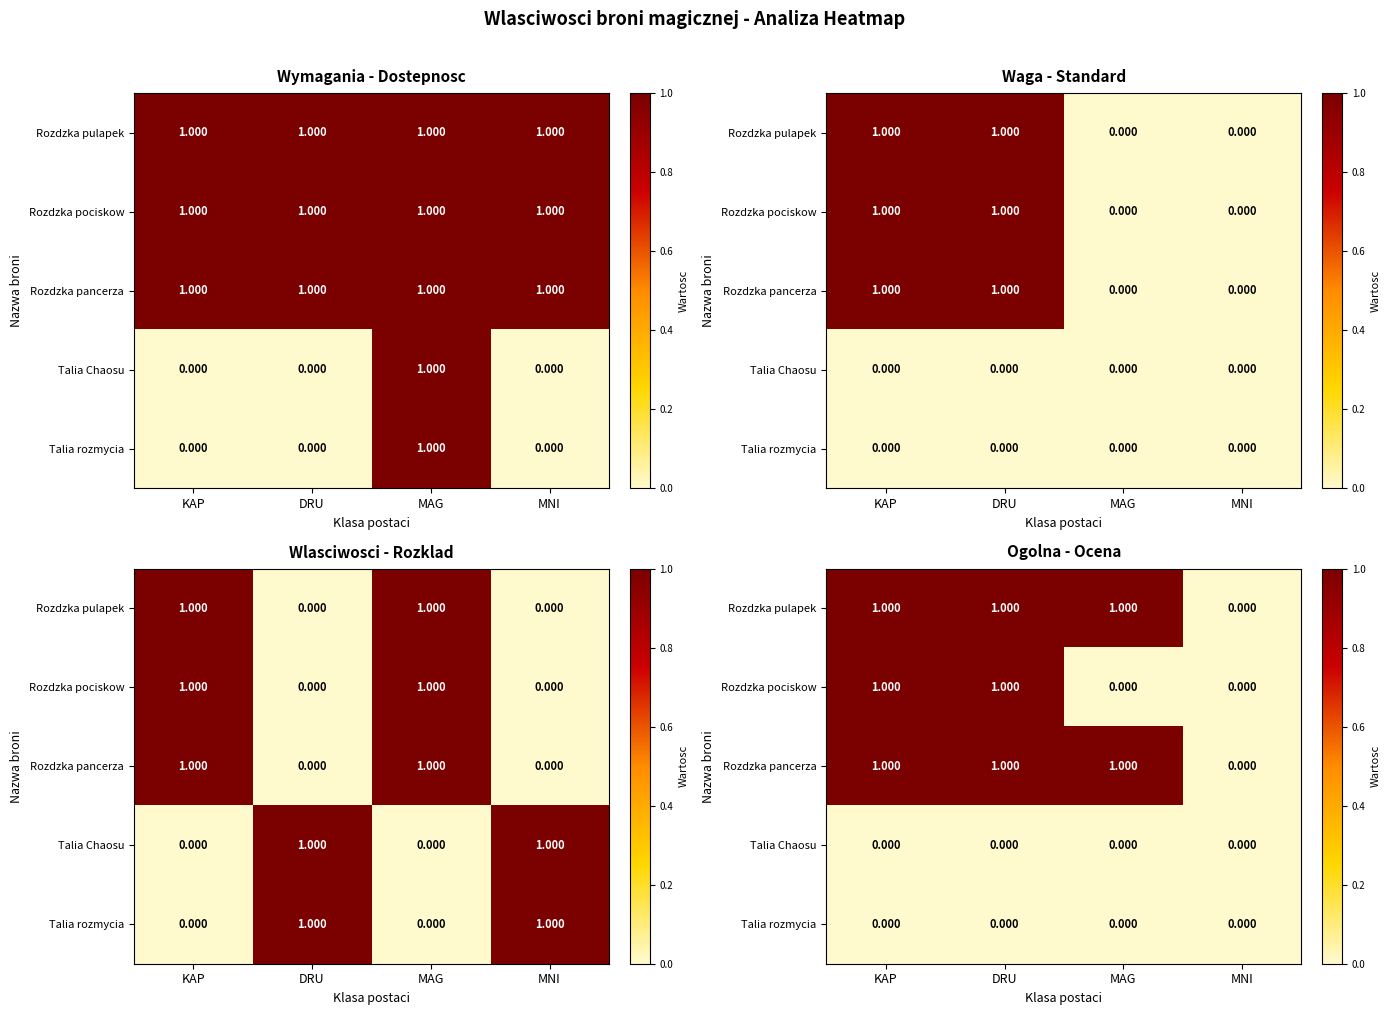

What is the average value of the Rozdzka pulapek series?

1